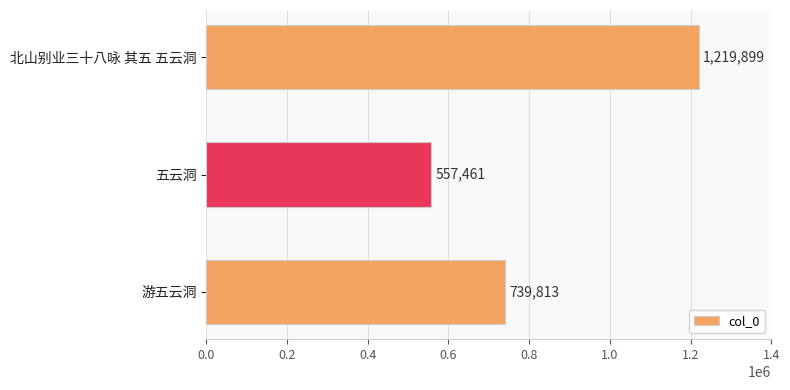

Reading bottom to top, what are all the values shown in this chart?

739813	557461	1219899